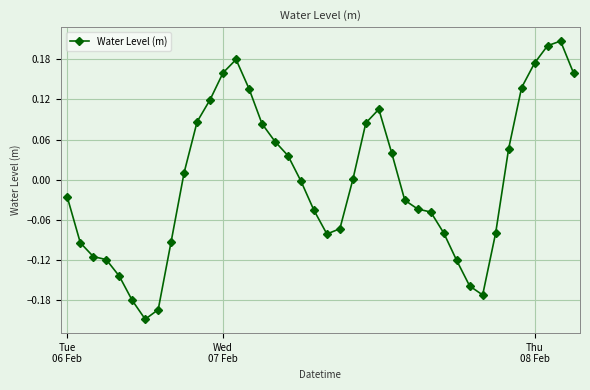

What is the difference between the second highest and minimum values?

0.4